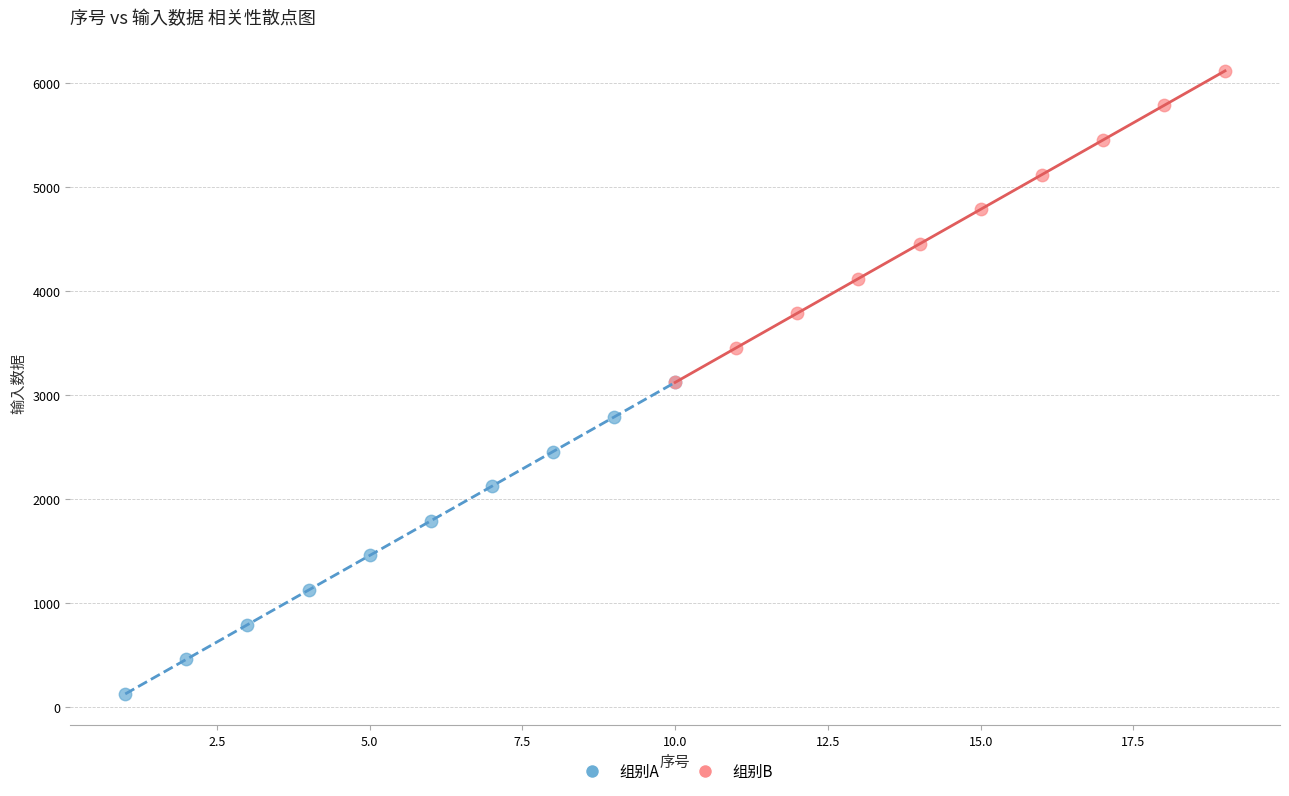

What are all the series names shown in the legend?

组别A, 组别B